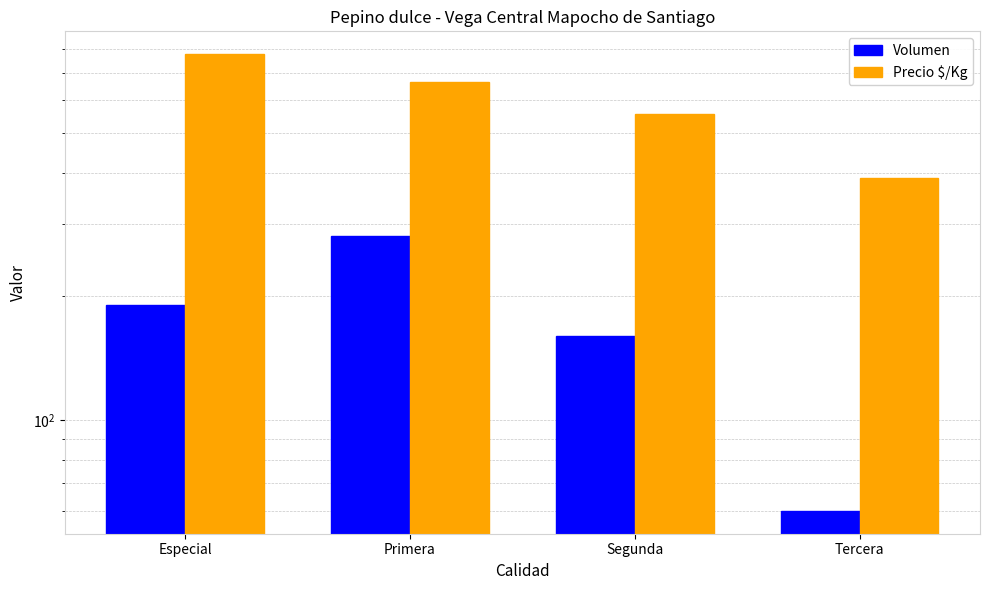

Are the bars grouped side by side (vs. stacked)?

Yes